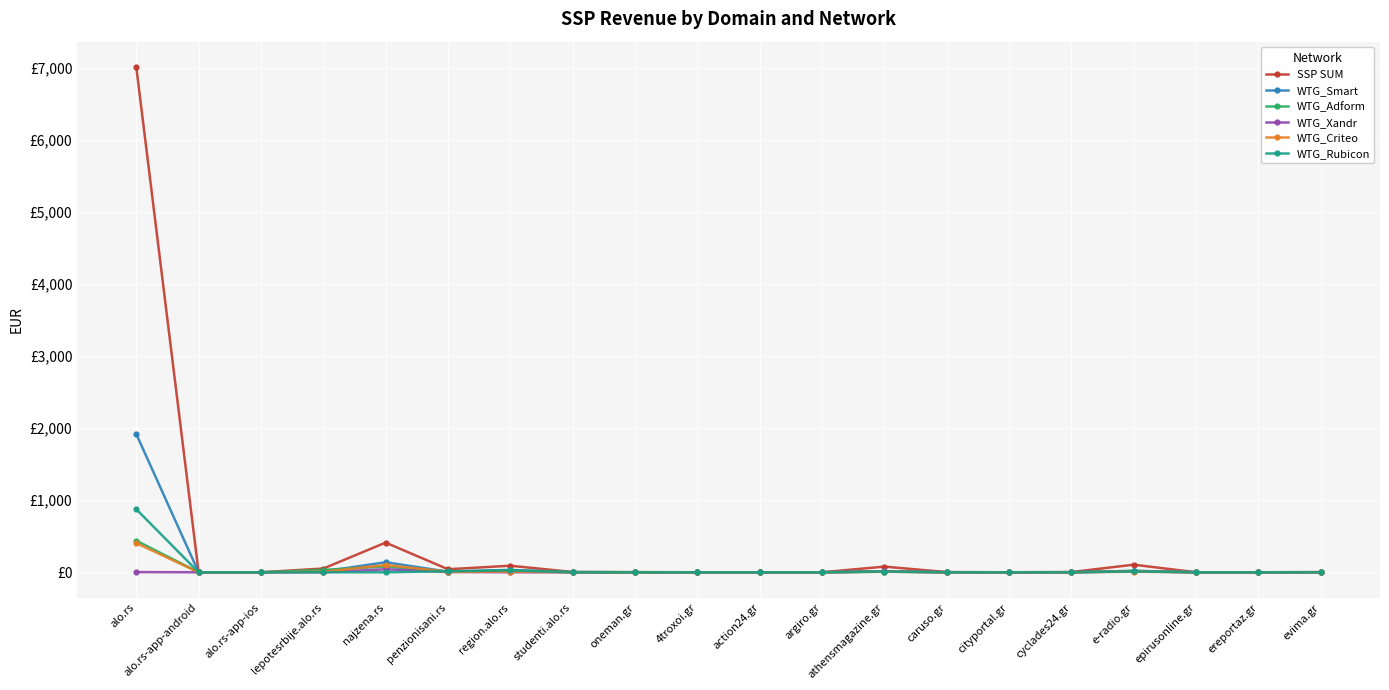

What is the average value of the WTG_Smart series?

107.4